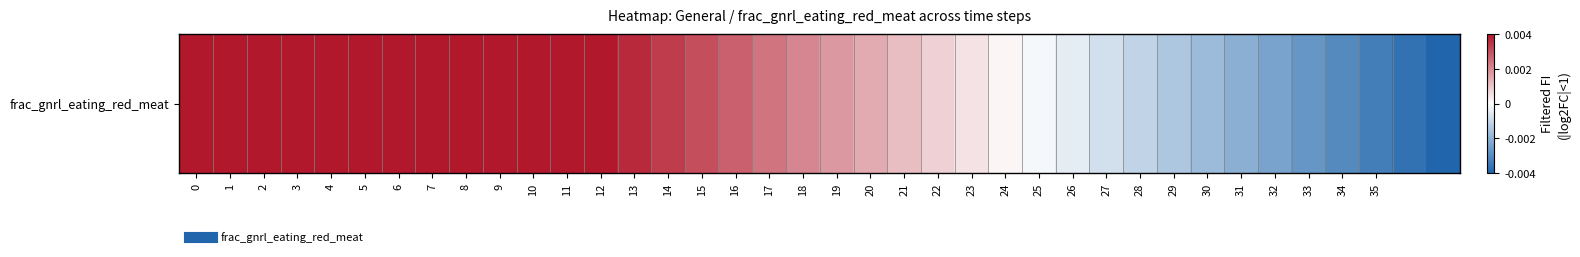

The chart shows a value of 0.0 at 17. True or false?

False